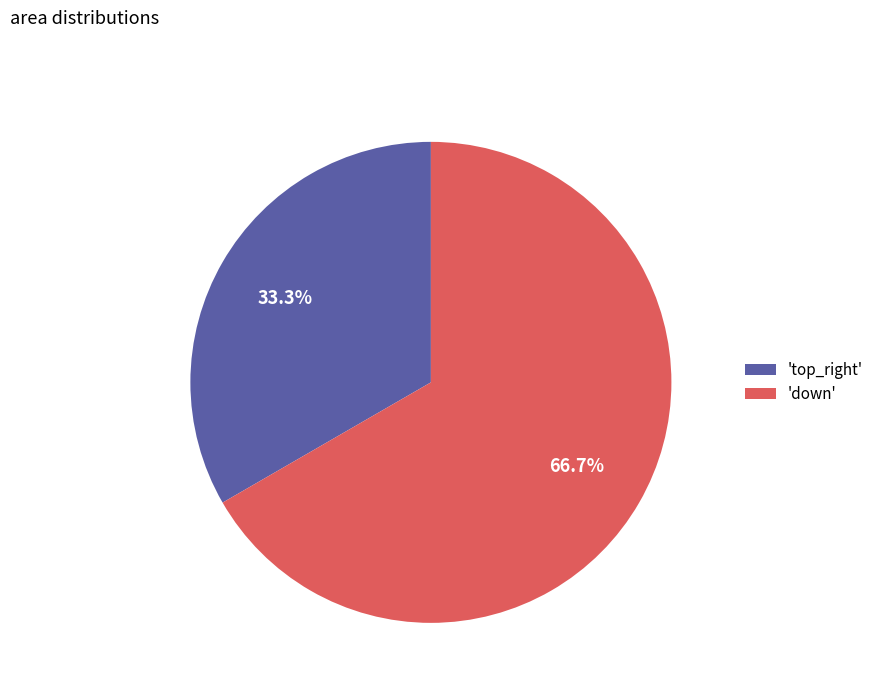

Approximately how many times larger is the value at 'top_right' compared to 'down'?

0.5